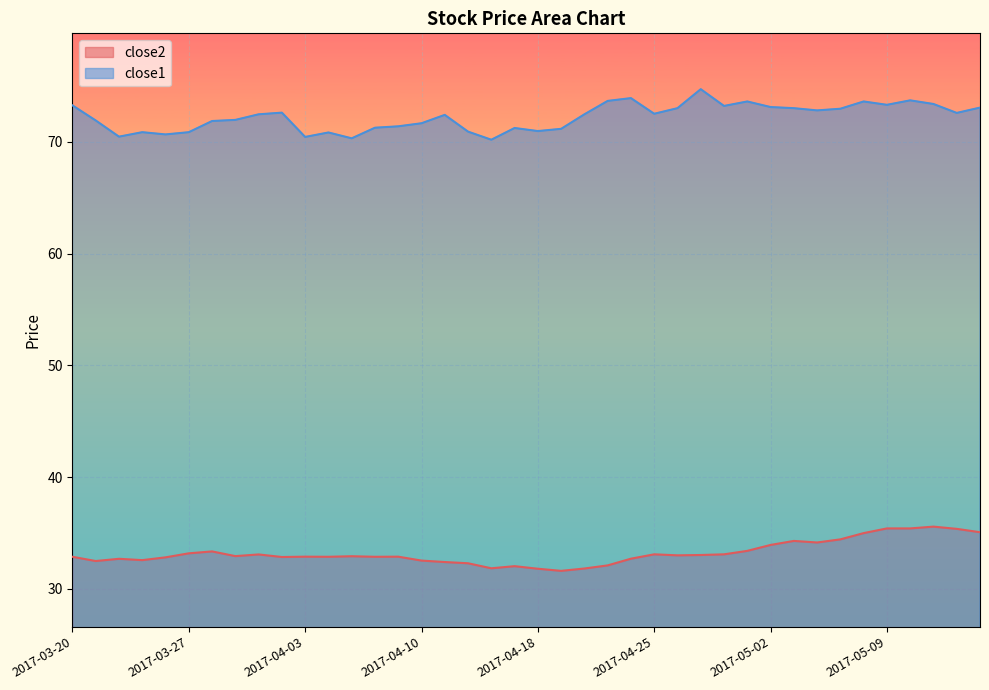

What is the label of the 23rd point from the right?

2017-04-12